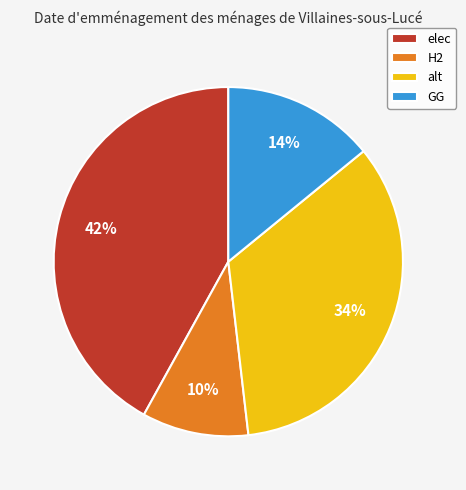

What is the smallest slice in the pie chart?

H2